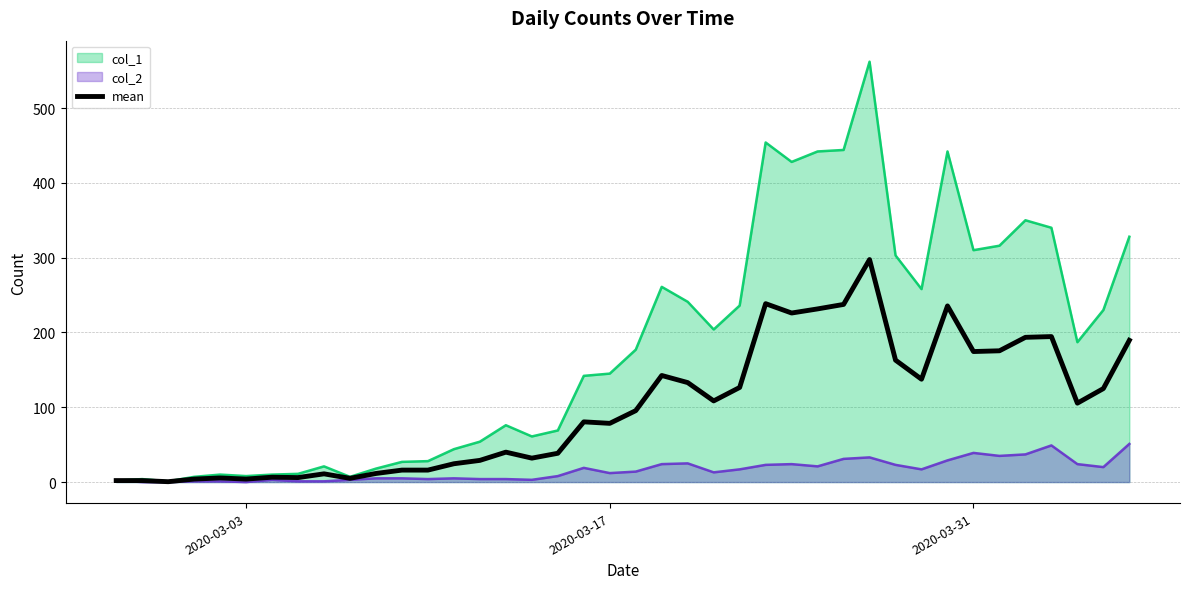

Rank the series by their maximum value, from lowest to highest.

col_2_line, mean, col_1_line